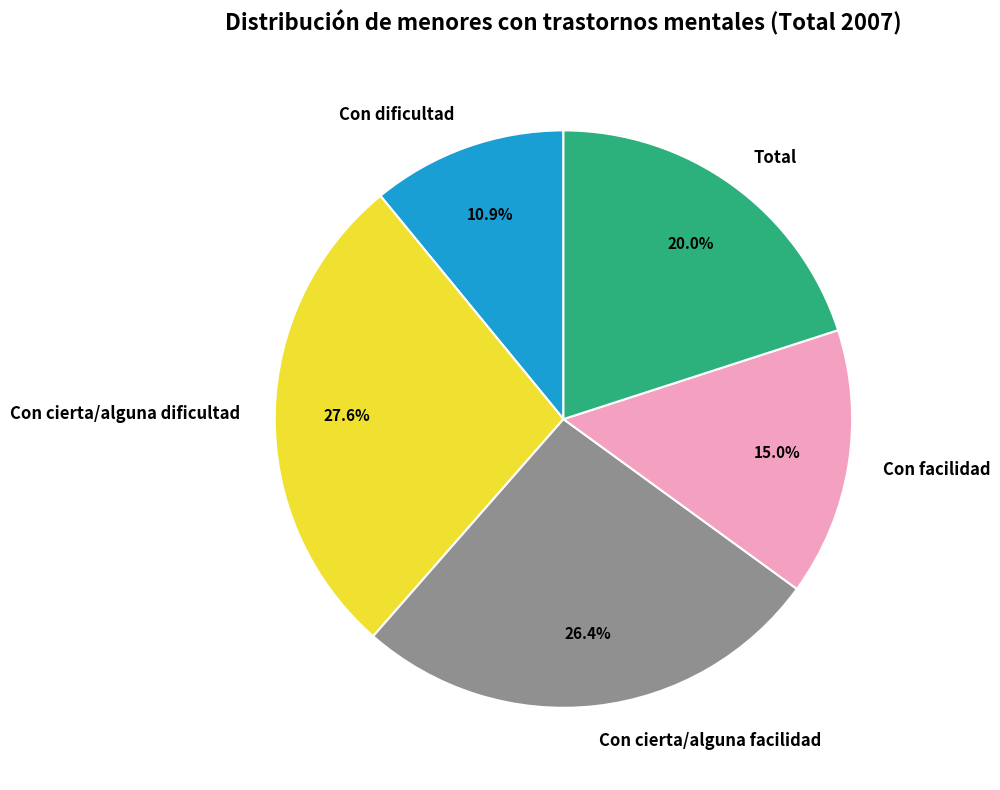

Is there any slice that represents more than half of the pie?

No